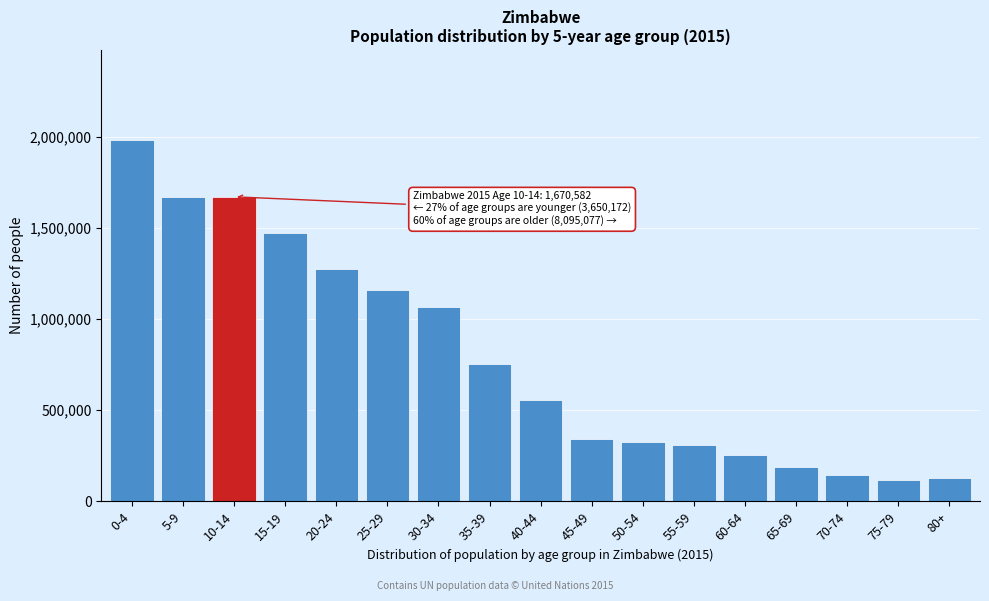

The value at 45-49 is 518055. True or false?

False